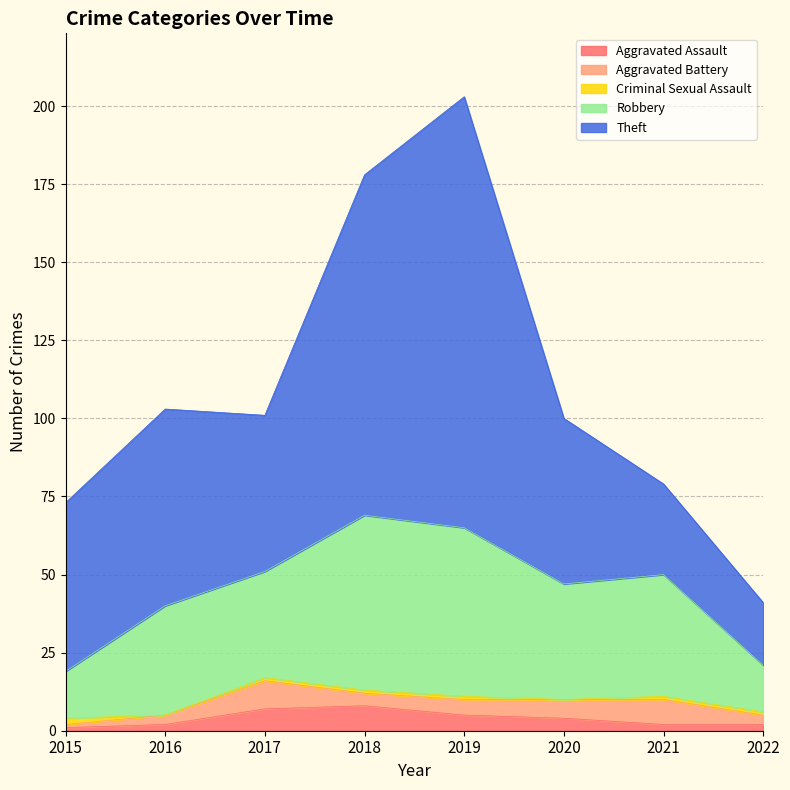

Does the chart have visible grid lines?

Yes